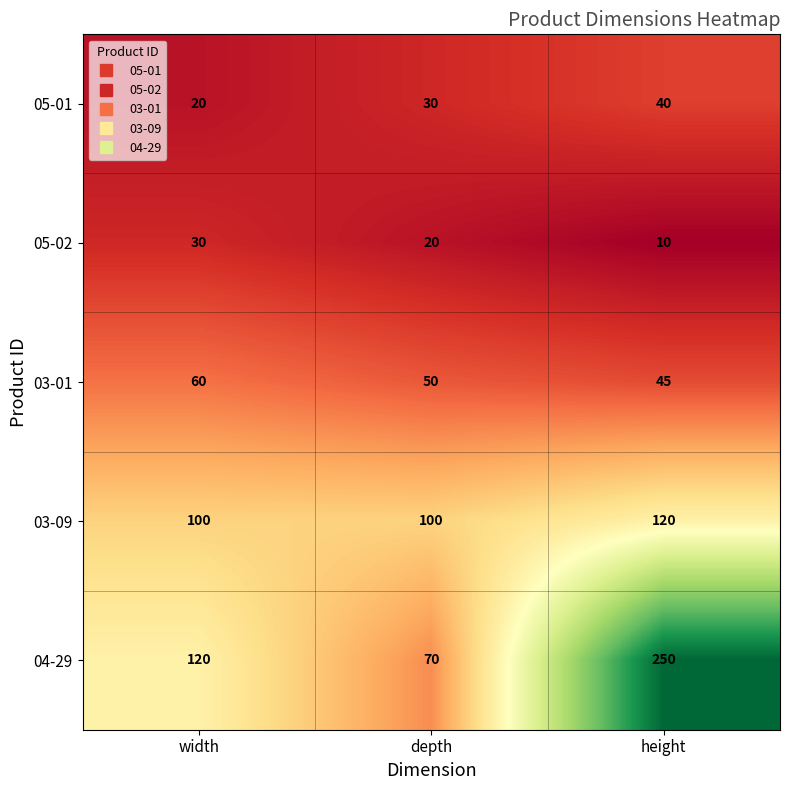

Reading right to left, list all the values displayed in this chart.

05-01: 40	30	20
05-02: 10	20	30
03-01: 45	50	60
03-09: 120	100	100
04-29: 250	70	120